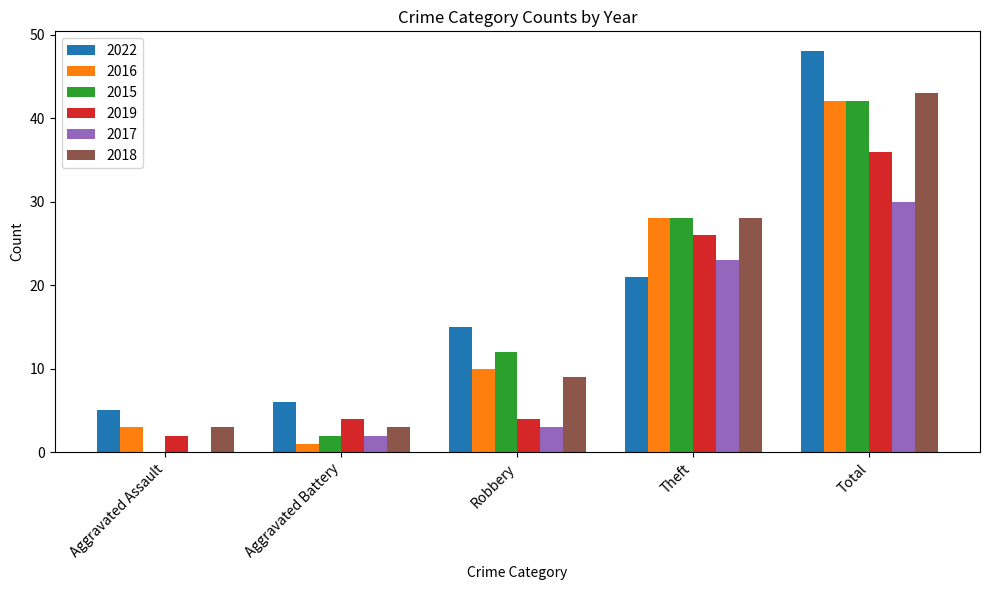

How many groups of bars are there?

5